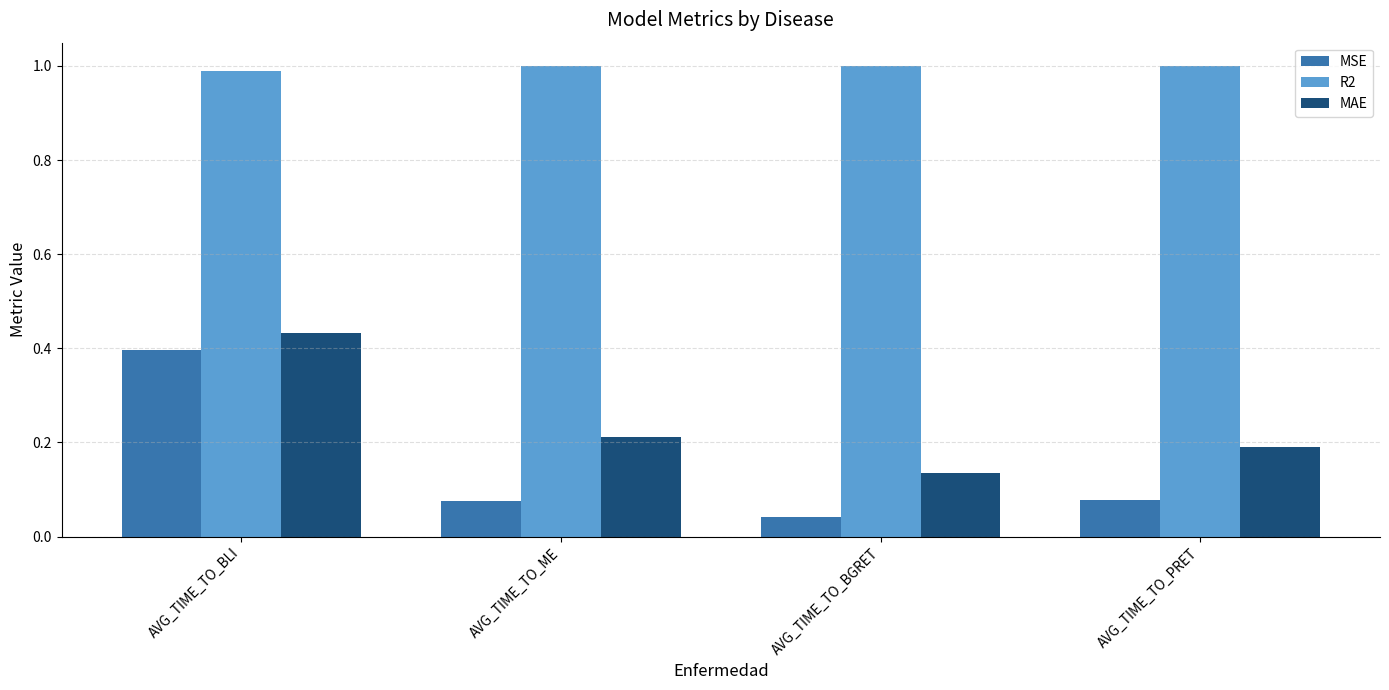

What is the total value across all series at AVG_TIME_TO_ME?

1.3